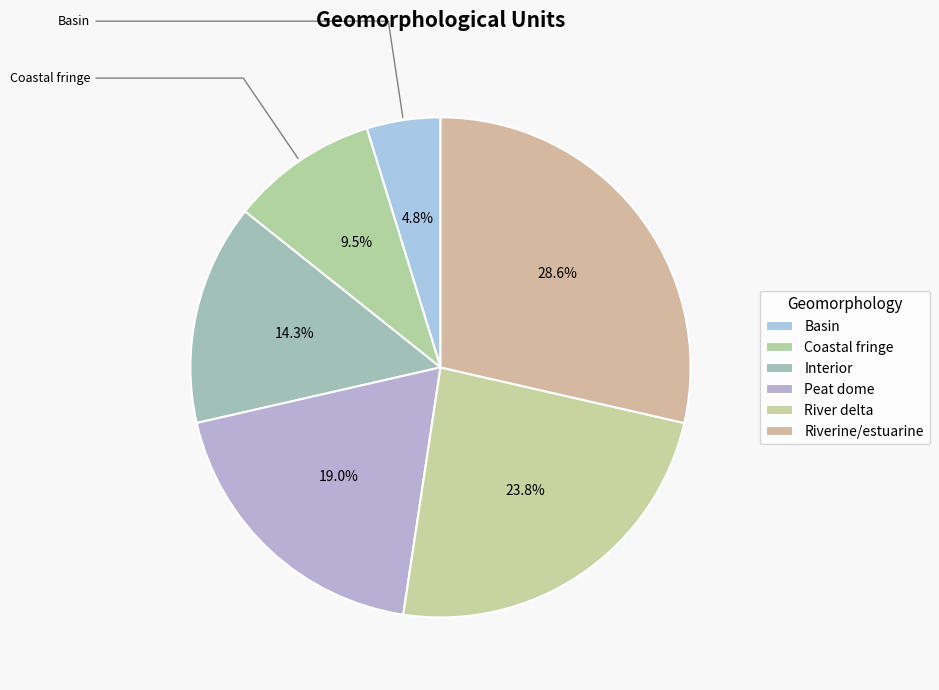

Rank the categories by value from lowest to highest.

Basin, Coastal fringe, Interior, Peat dome, River delta, Riverine/estuarine